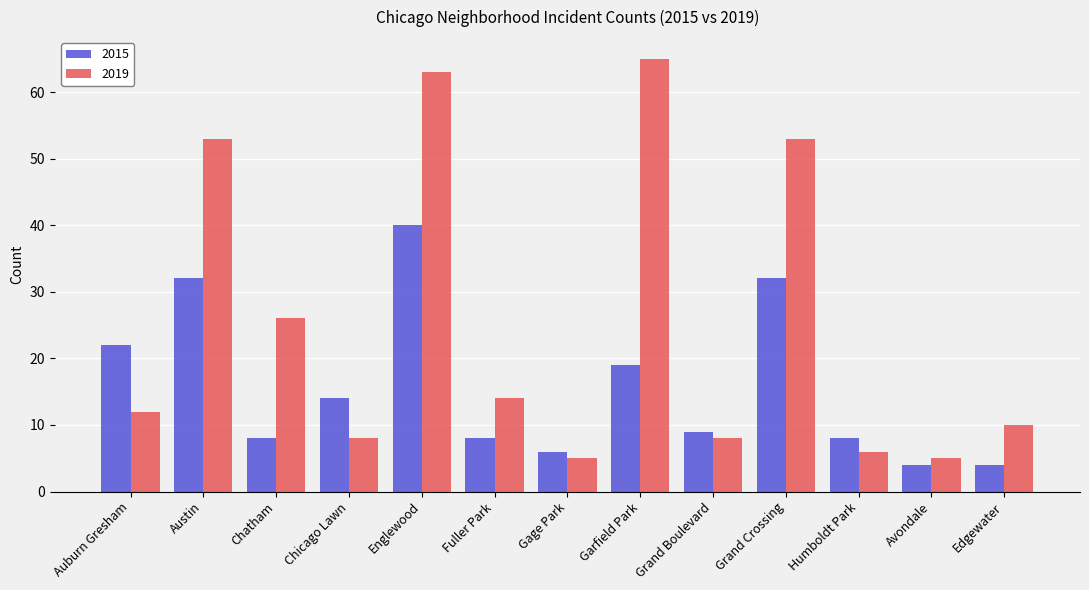

What is the difference between the maximum and minimum values in the 2015 series?

36